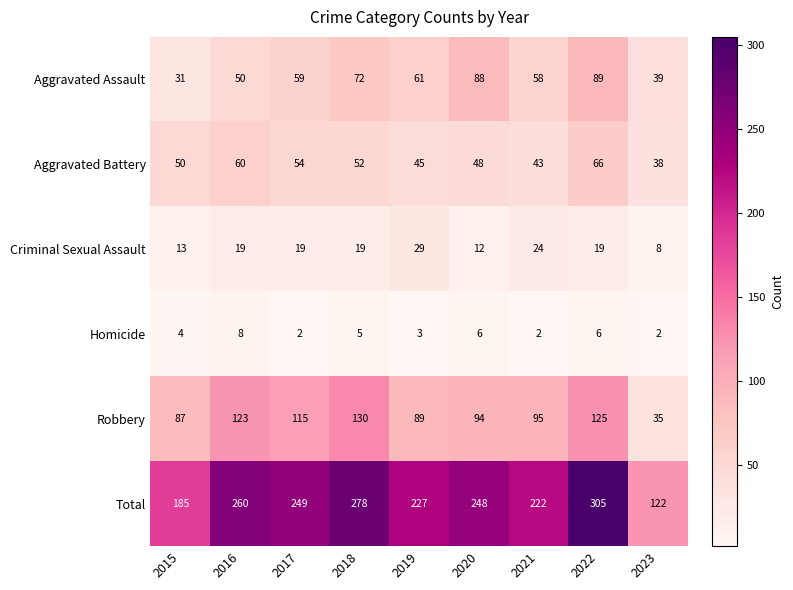

What is the average value of the Criminal Sexual Assault series?

18